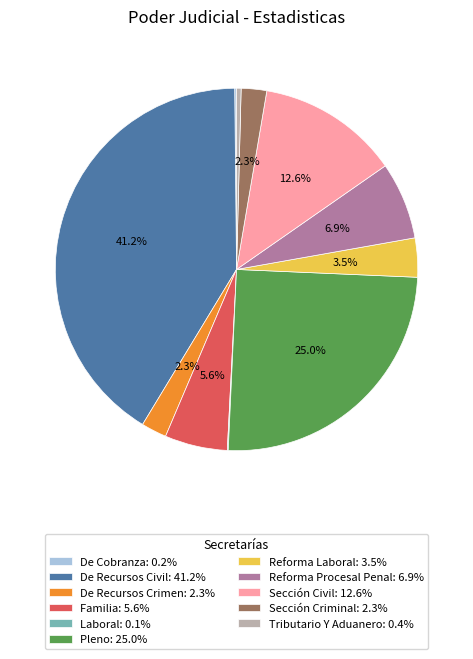

What percentage do Familia: 5.6% and De Recursos Crimen: 2.3% together represent?

7.9%